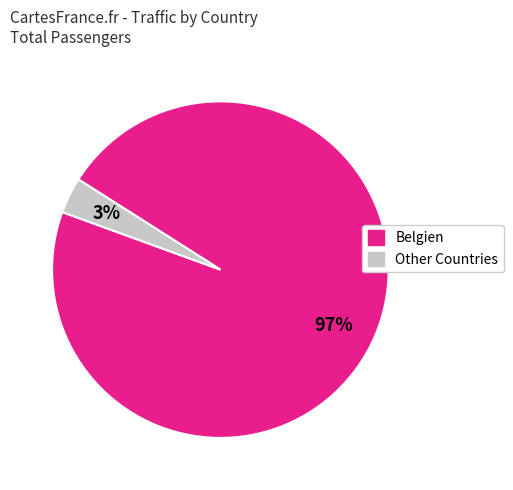

To the nearest percent, what is the average slice percentage?

50%